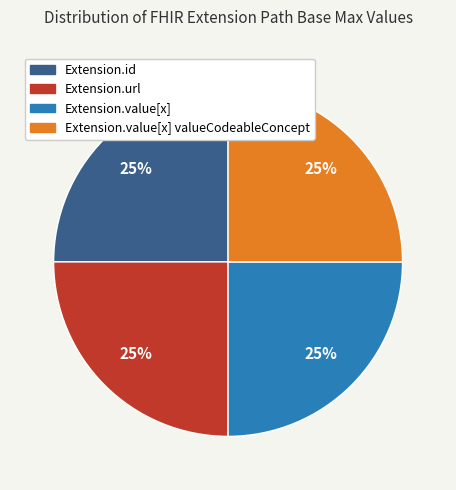

Is there any slice that represents more than half of the pie?

No